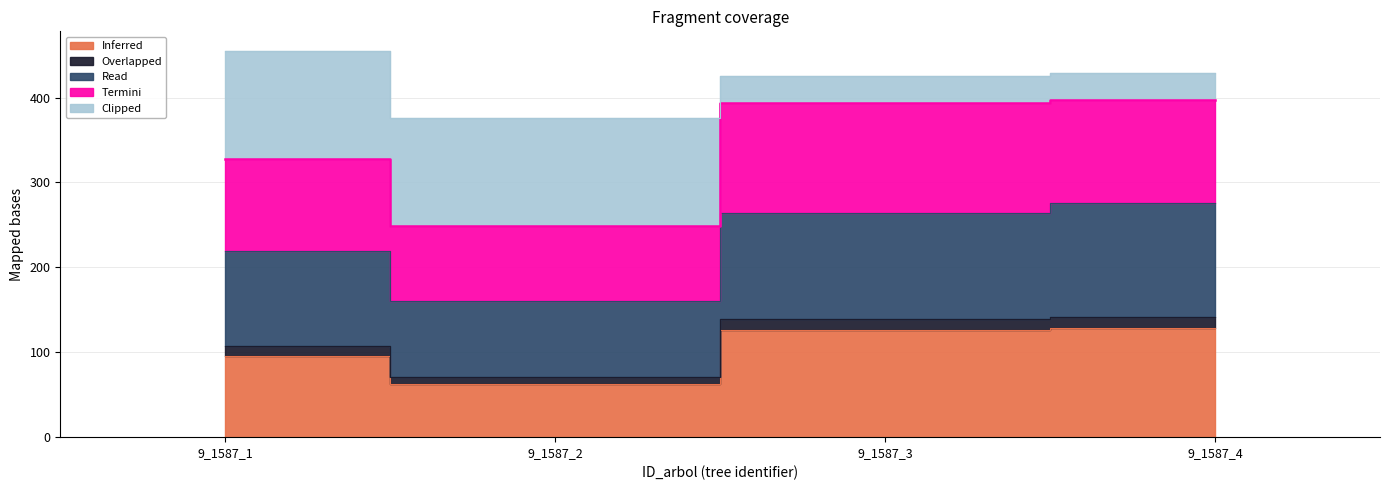

True or false: Termini has more than 0 interior local peaks.

False